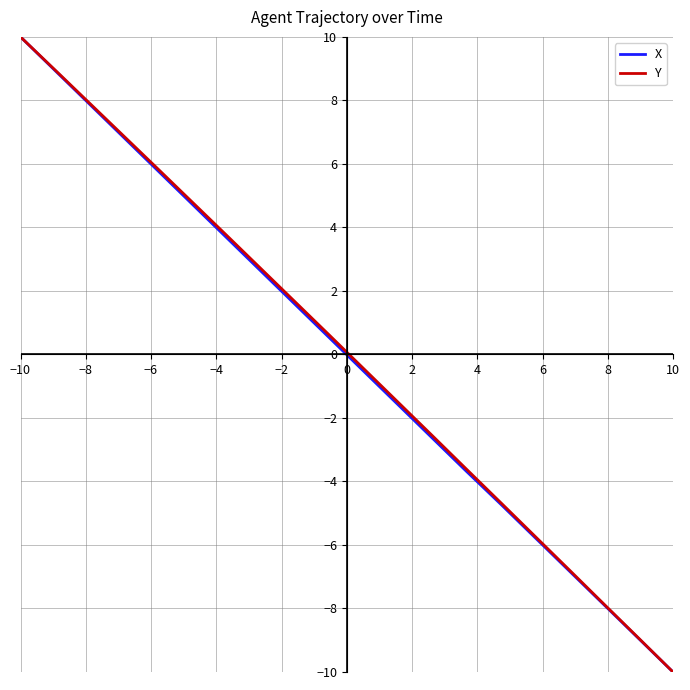

What is the smallest value displayed?

-10.0